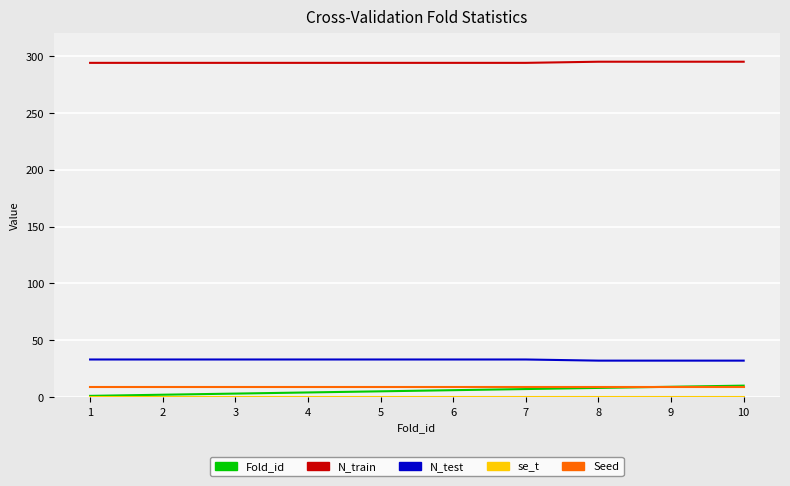

True or false: N_test has a value of 22.0 at 10.

False